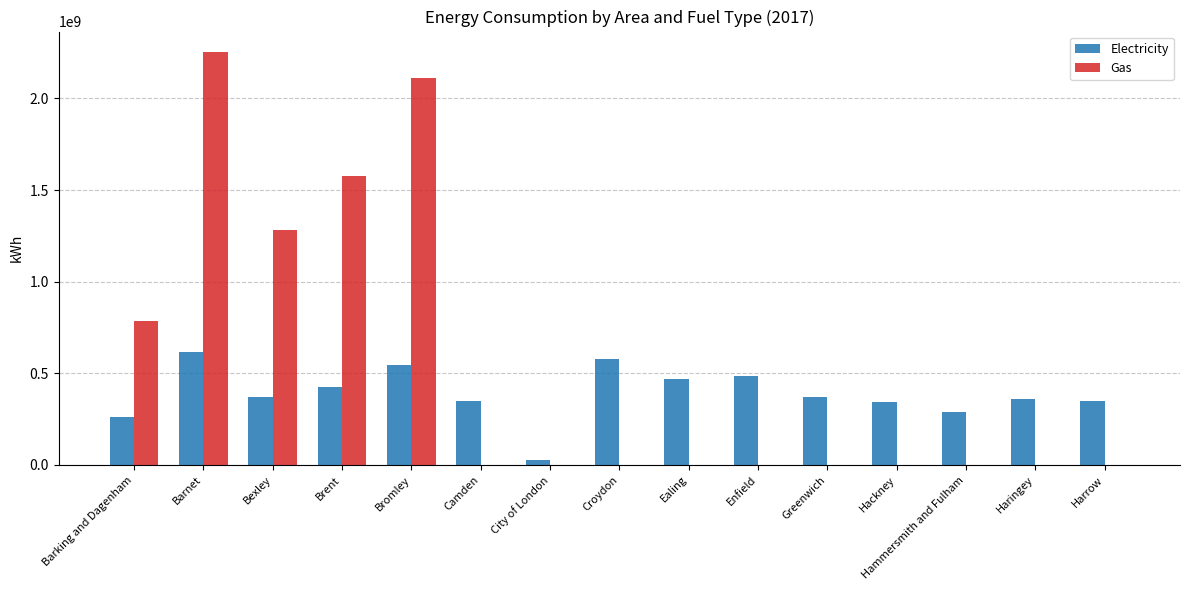

How many data points does each series have?

15